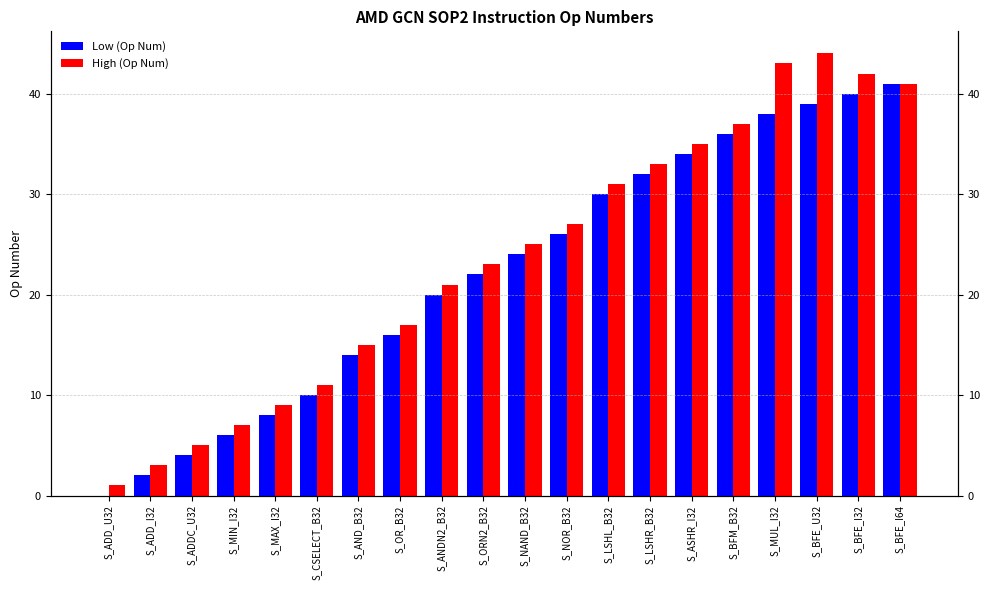

Count the number of data series in this chart.

2